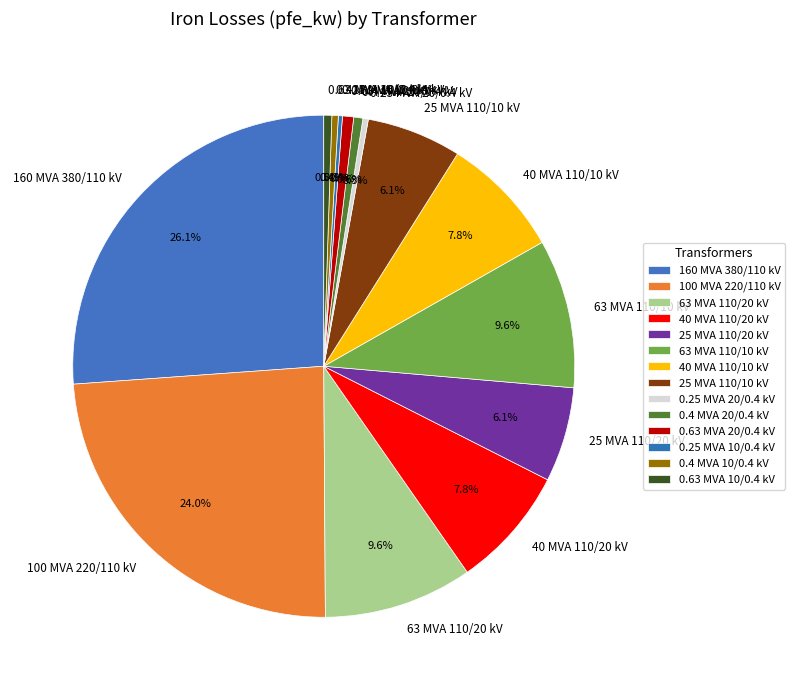

What is the largest slice in the pie chart?

160 MVA 380/110 kV